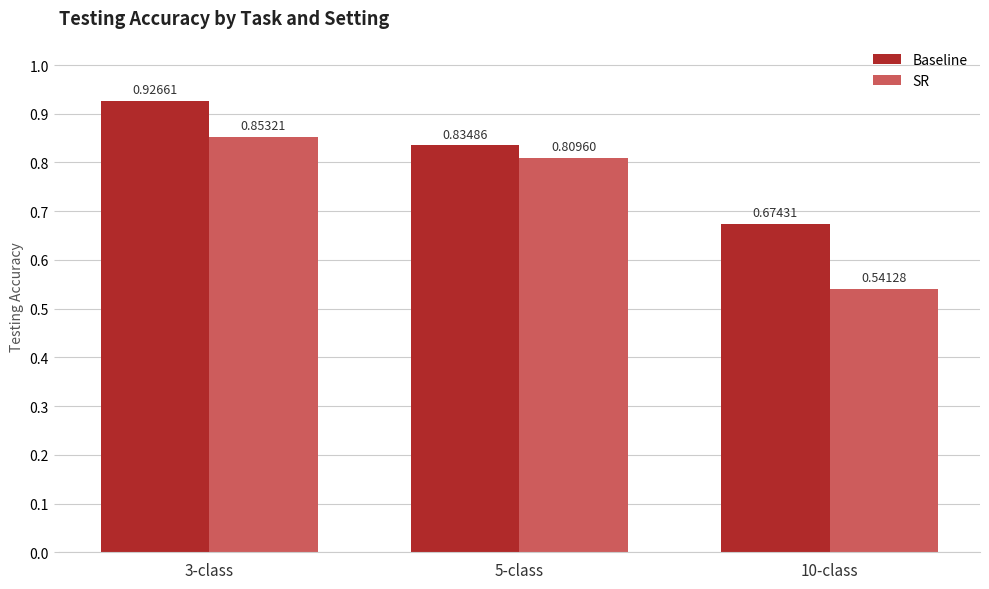

Which series has the largest range (max minus min)?

SR